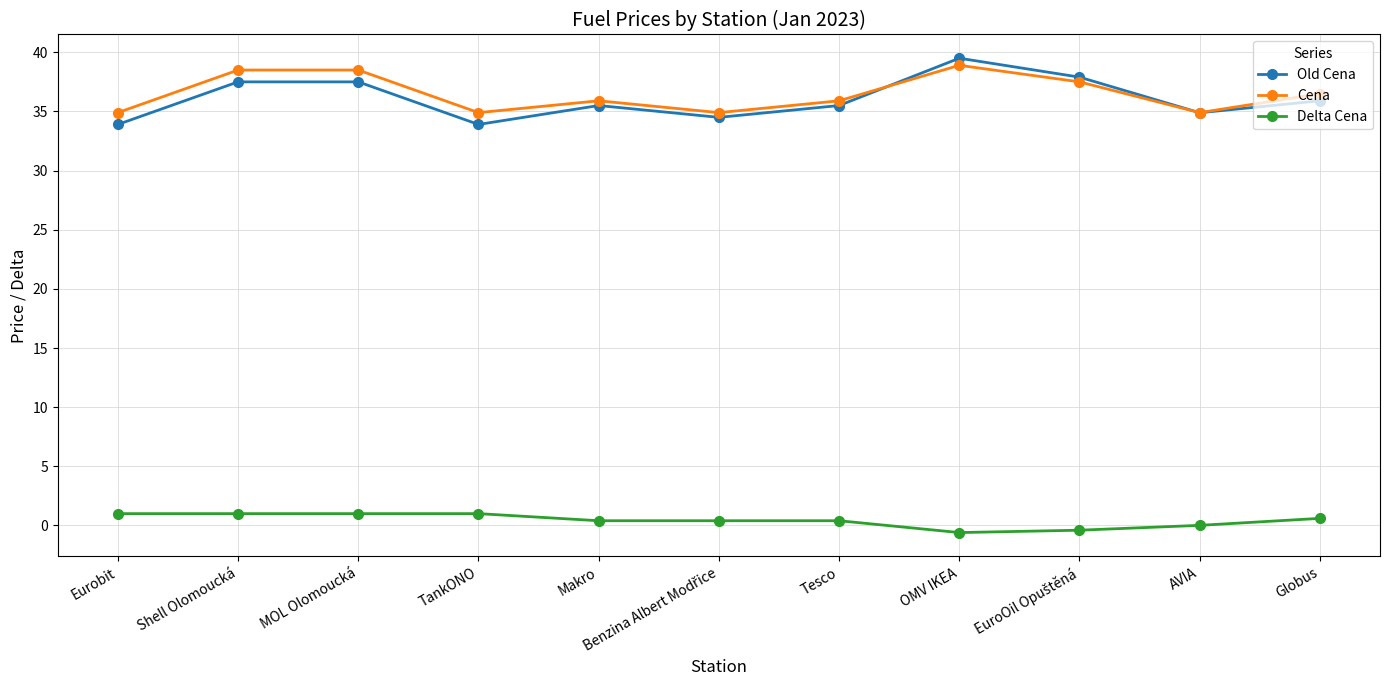

Is it true that Delta Cena equals 0.0 at AVIA?

True